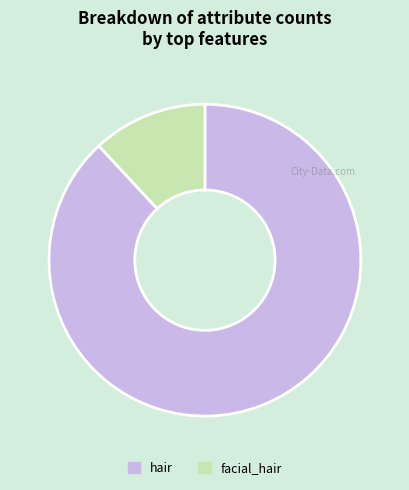

Is there a majority slice in this chart?

Yes